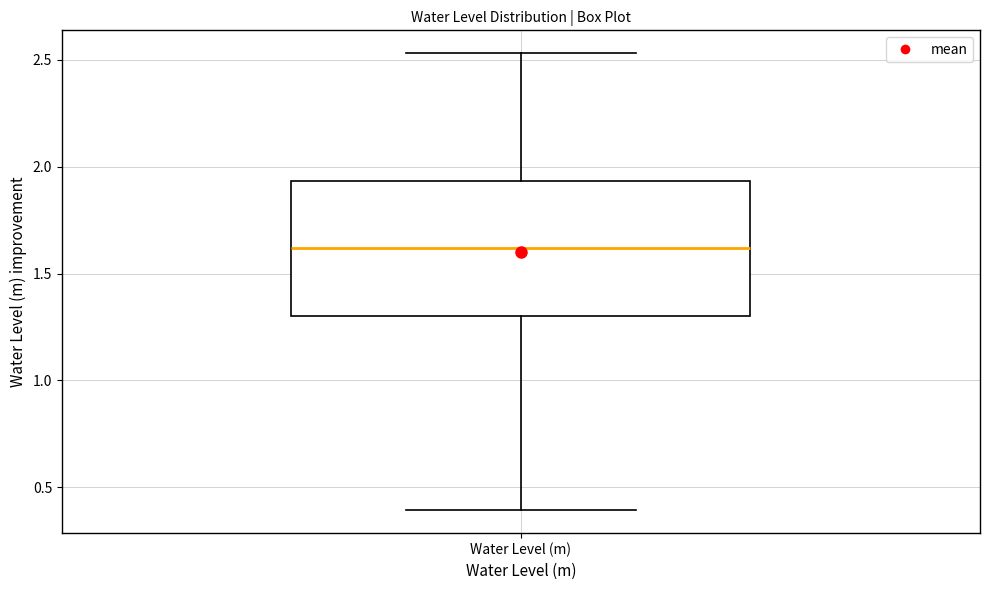

Transcribe this box plot: give where the median line is, the range the box spans, and where the two whiskers end, as read against the y-axis. The values are not printed on the chart, so give them approximately, as read against the axis.

median 1.60, box 1.30 to 1.95, whiskers 0.40 to 2.55